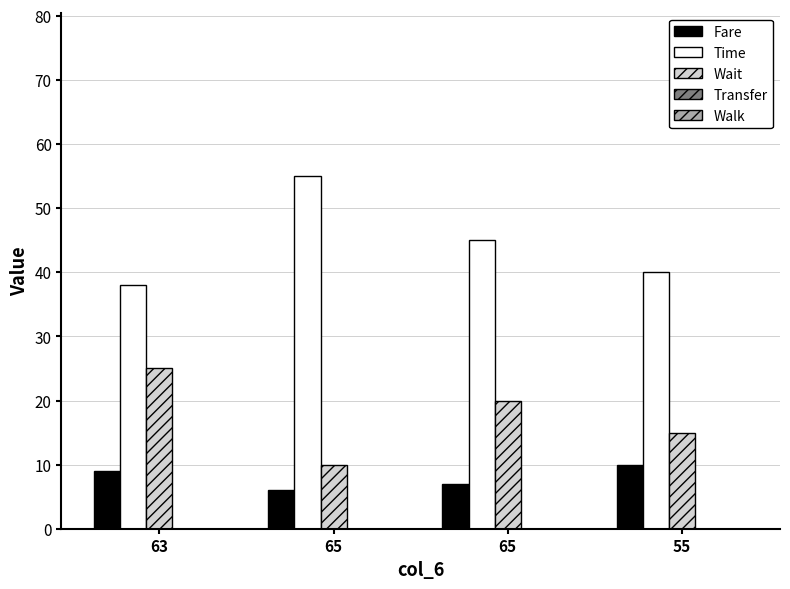

Reading left to right, list all the values displayed in this chart.

Fare: 9	6	7	10
Time: 38	55	45	40
Wait: 25	10	20	15
Transfer: 0	0	0	0
Walk: 0	0	0	0